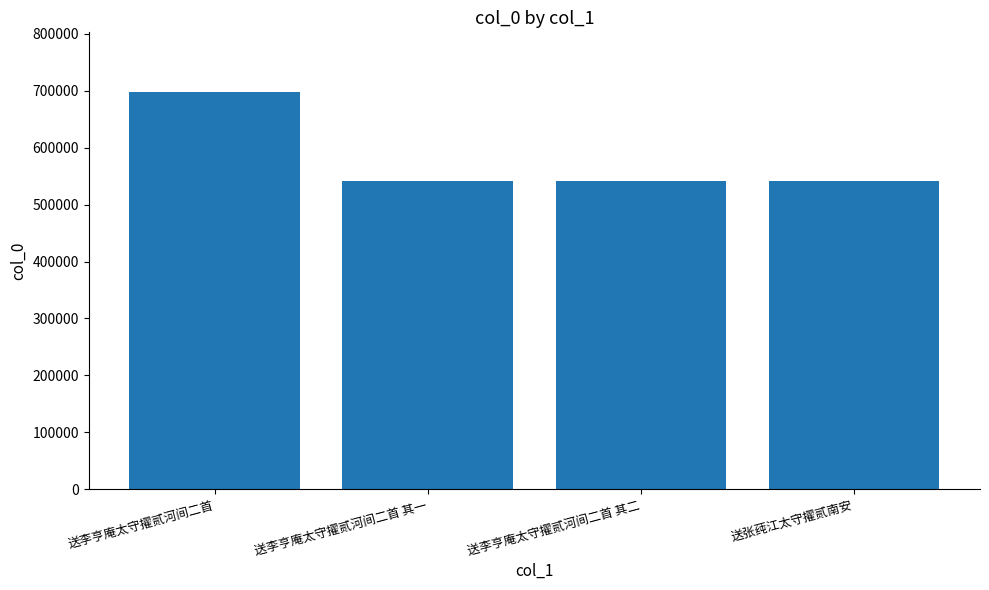

The chart shows a value of 540837 at 送李亨庵太守擢贰河间二首 其一. True or false?

True